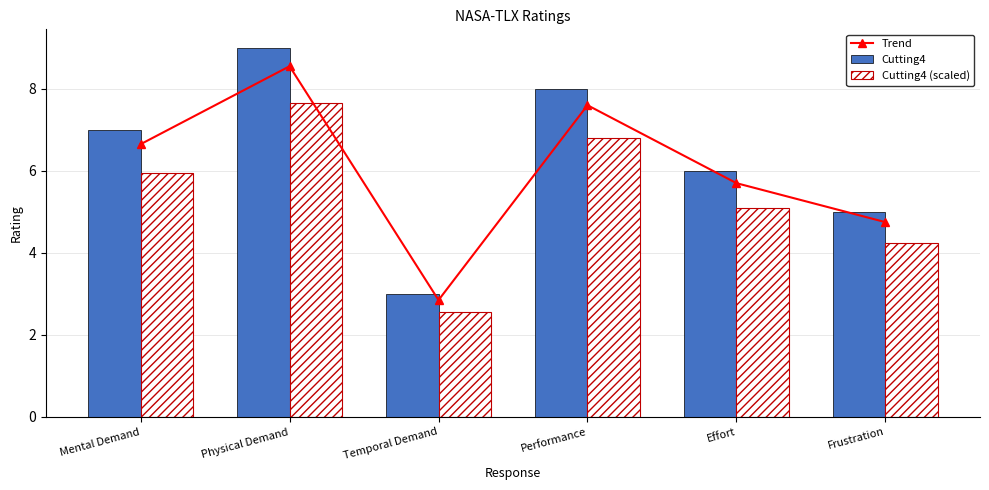

What is the difference between the maximum and minimum values in the Cutting4 (scaled) series?

5.1